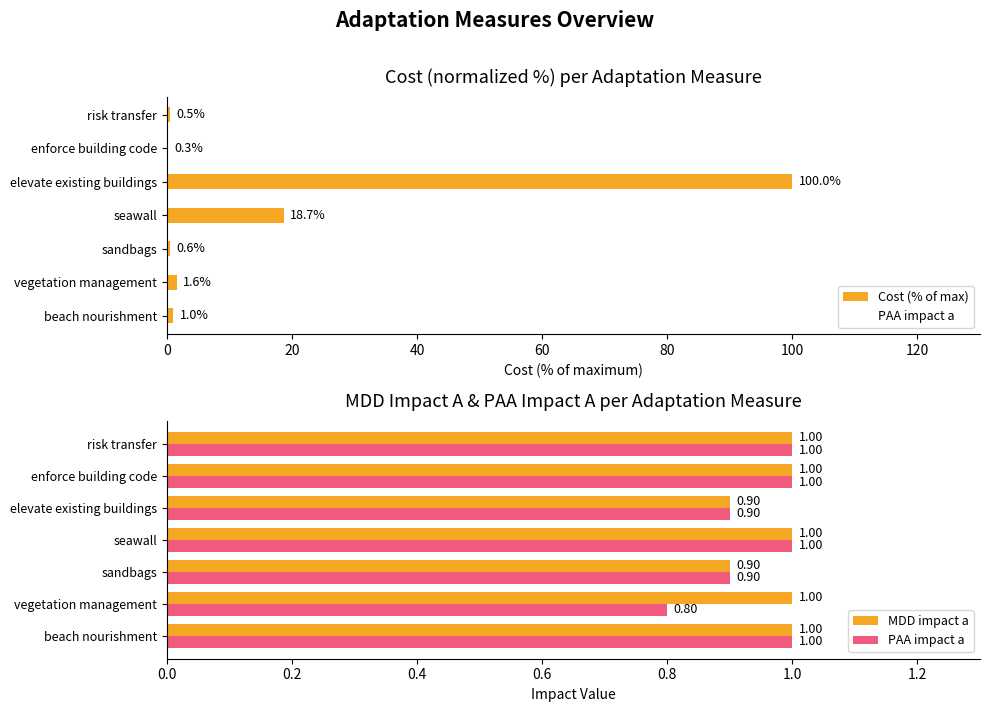

What are all the series names shown in the legend?

Cost (% of max), PAA impact a, MDD impact a